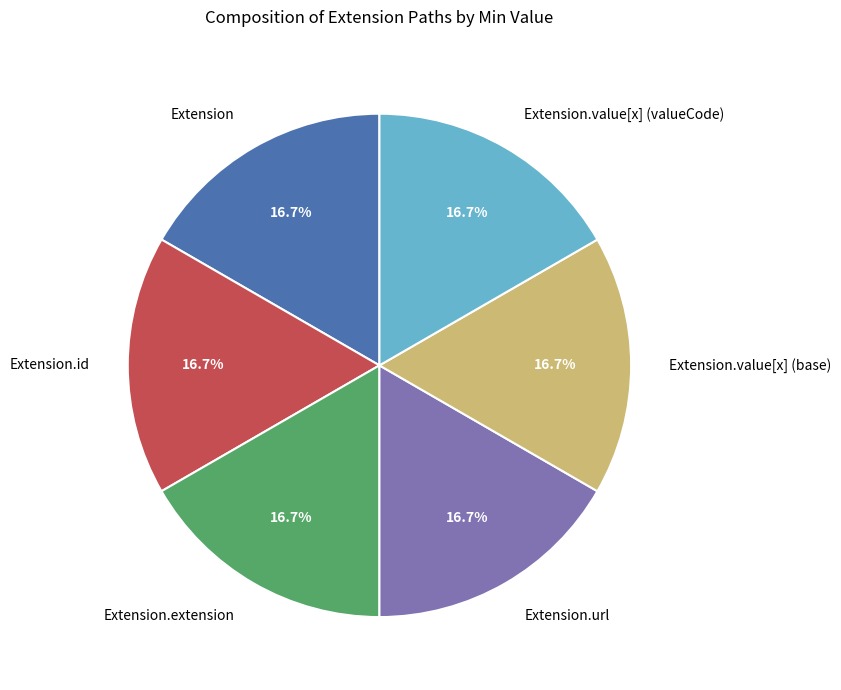

True or false: Extension.url accounts for 91% of the total.

False